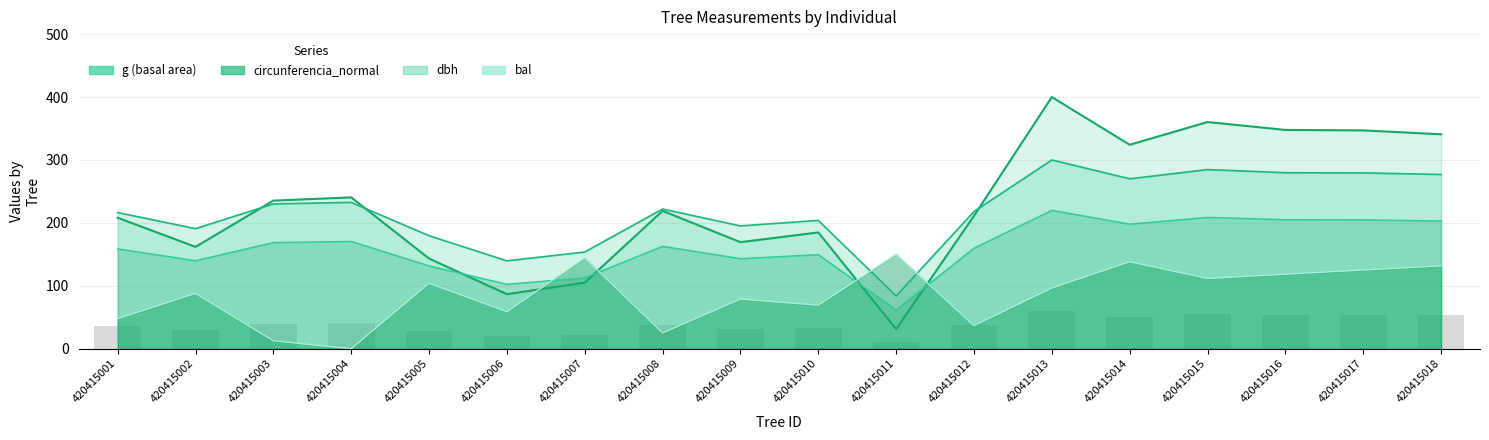

Is the value of circunferencia_normal at 420415018 greater than the value of g (basal area) at 420415003?

Yes